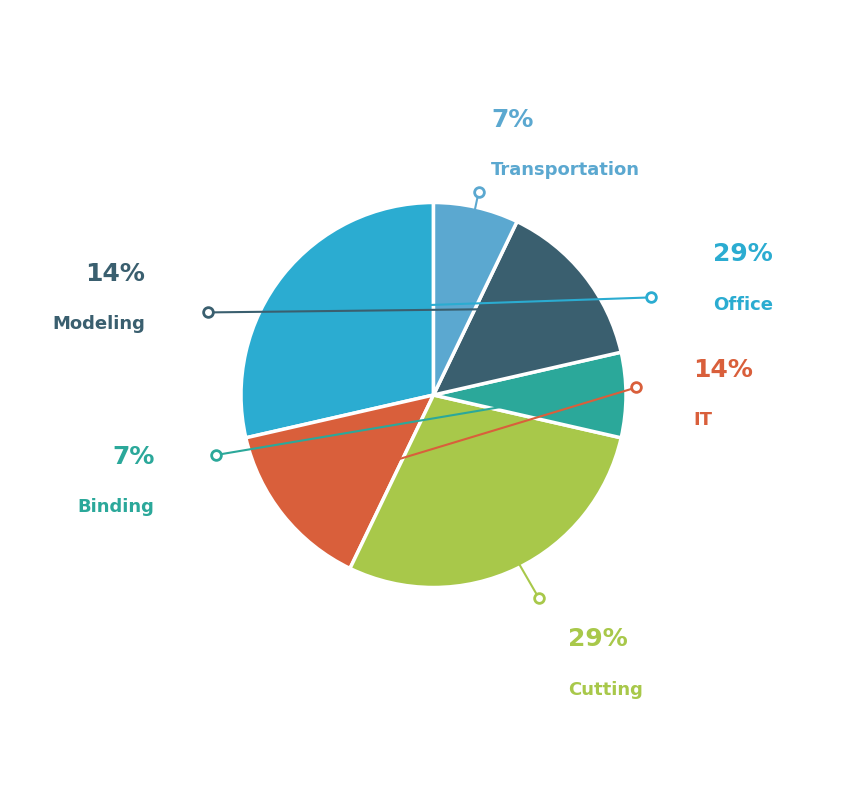

Is there any slice that represents more than half of the pie?

No